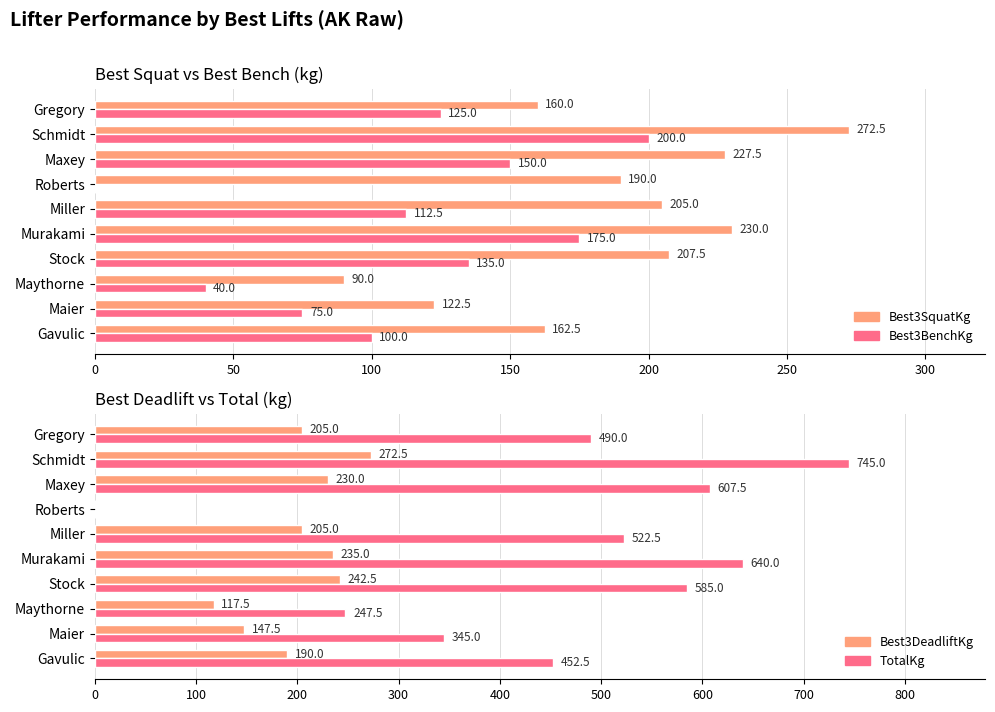

How many data points does each series have?

10